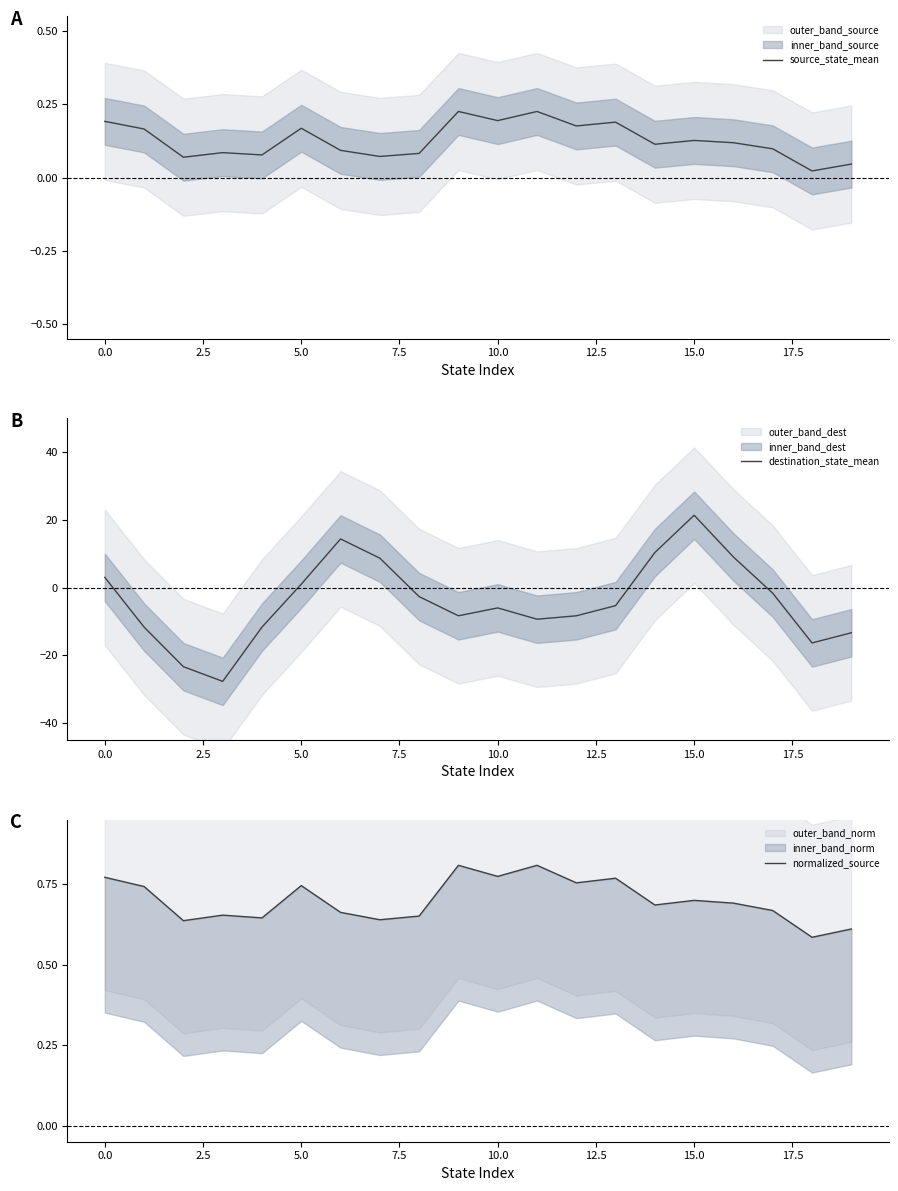

What is the spread (max minus min) of values at 12?

9.1